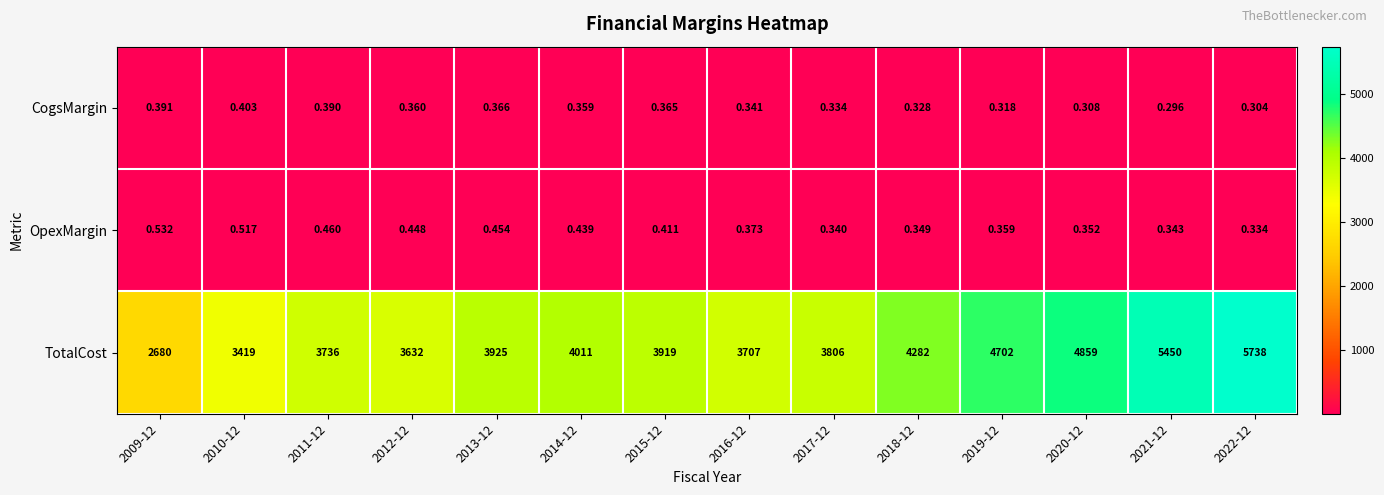

Rank the series at 2013-12 from highest to lowest value.

TotalCost, OpexMargin, CogsMargin